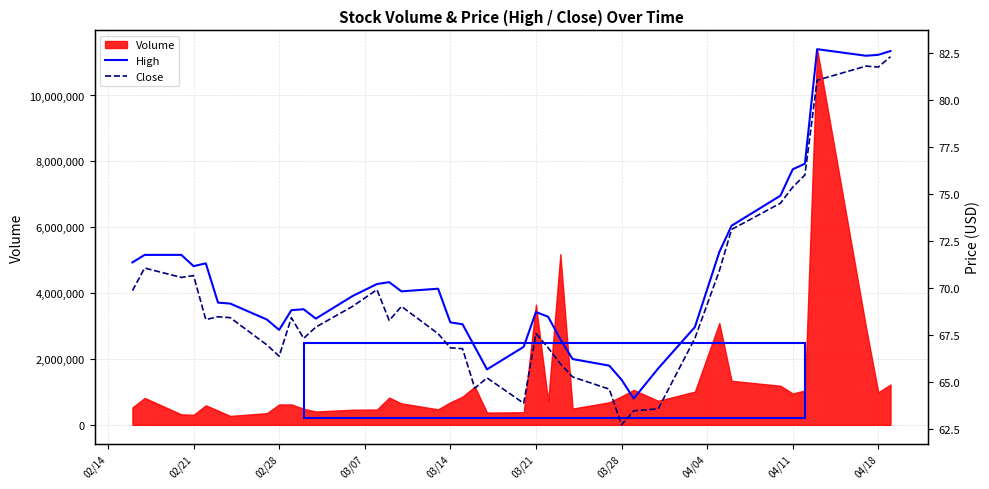

True or false: High and Close intersect in this chart.

False